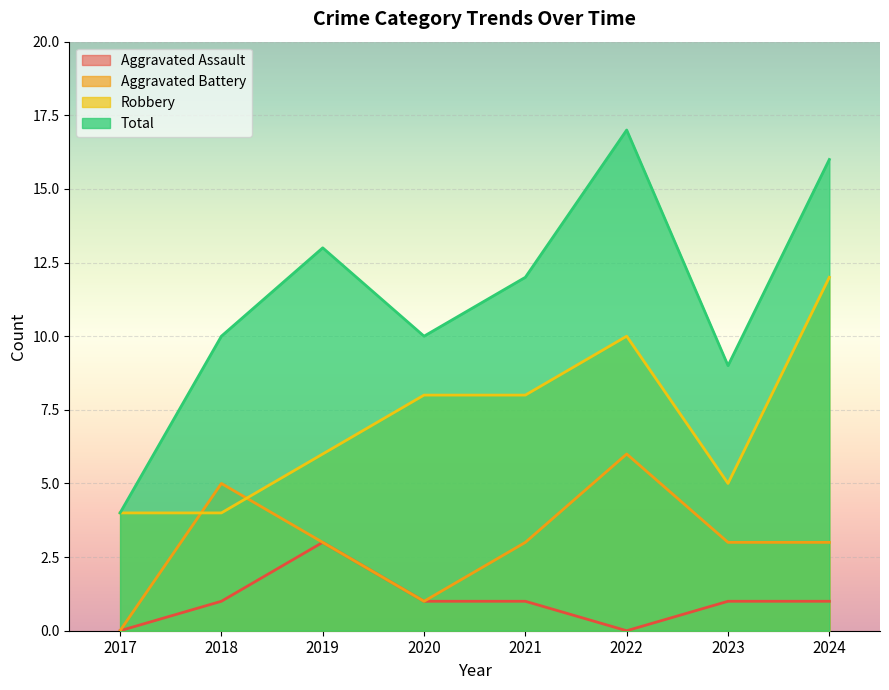

At which category is the sum across all series the highest?

2022